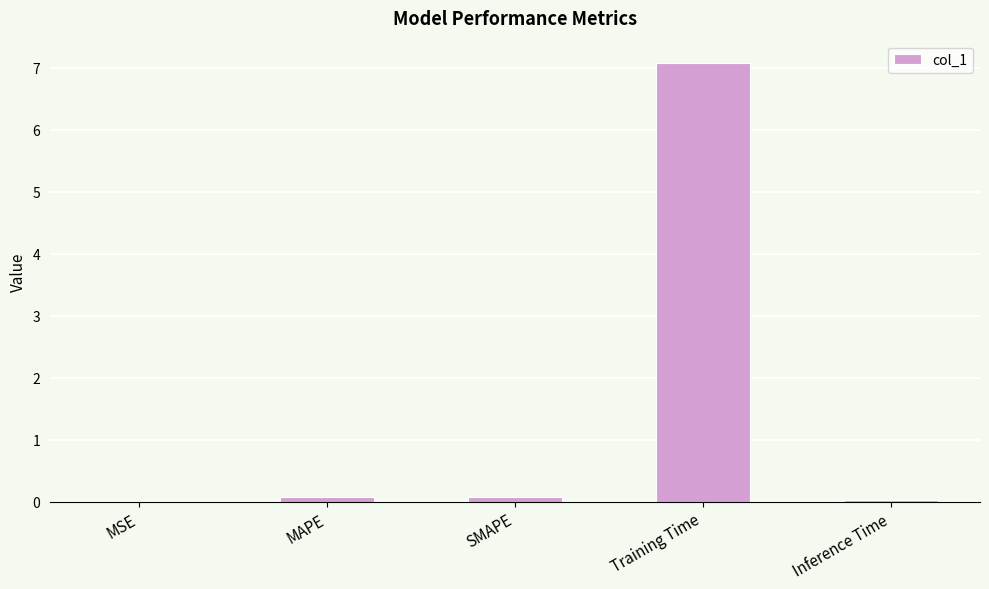

What is the sum of all values?

7.3